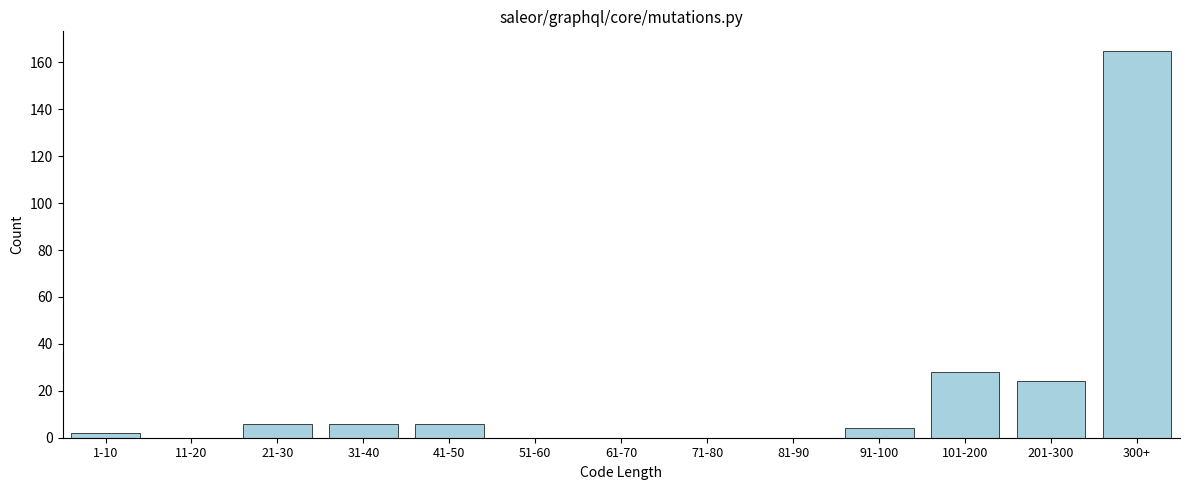

Reading left to right, list all the values displayed in this chart.

1-10=2	11-20=0	21-30=6	31-40=6	41-50=6	51-60=0	61-70=0	71-80=0	81-90=0	91-100=4	101-200=28	201-300=24	300+=165